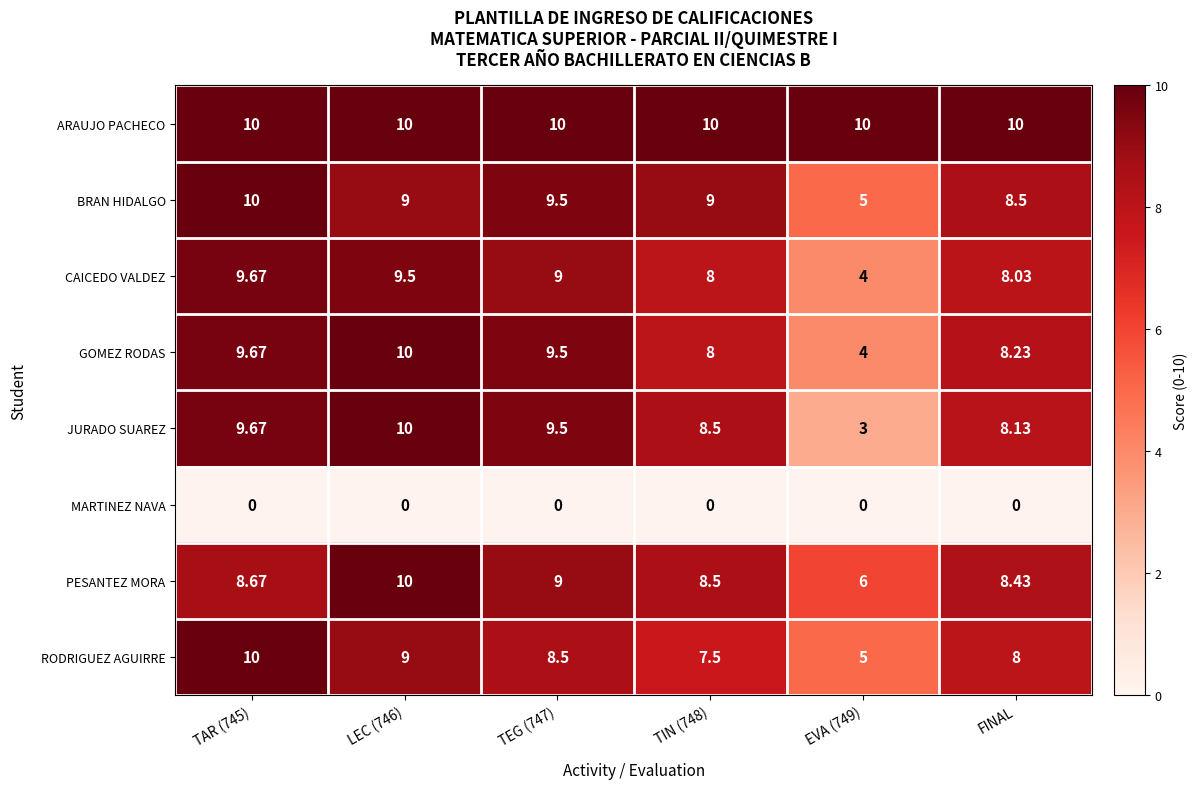

Is the value of JURADO SUAREZ at EVA (749) greater than the value of GOMEZ RODAS at TIN (748)?

No